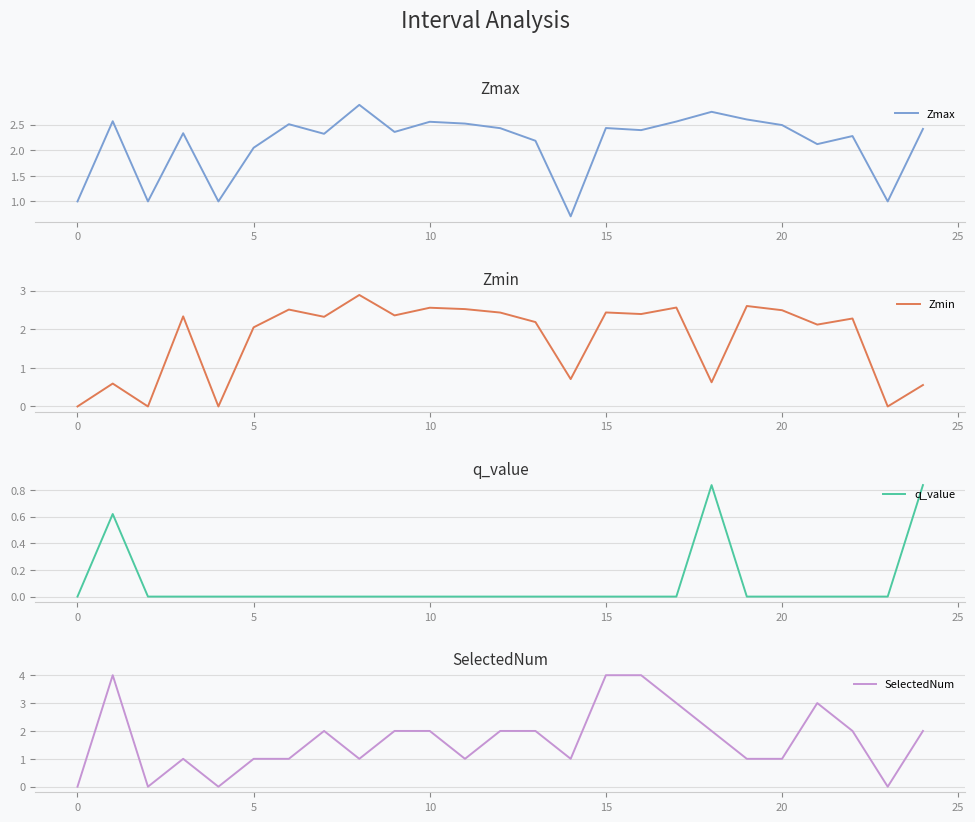

Does the chart have visible grid lines?

Yes